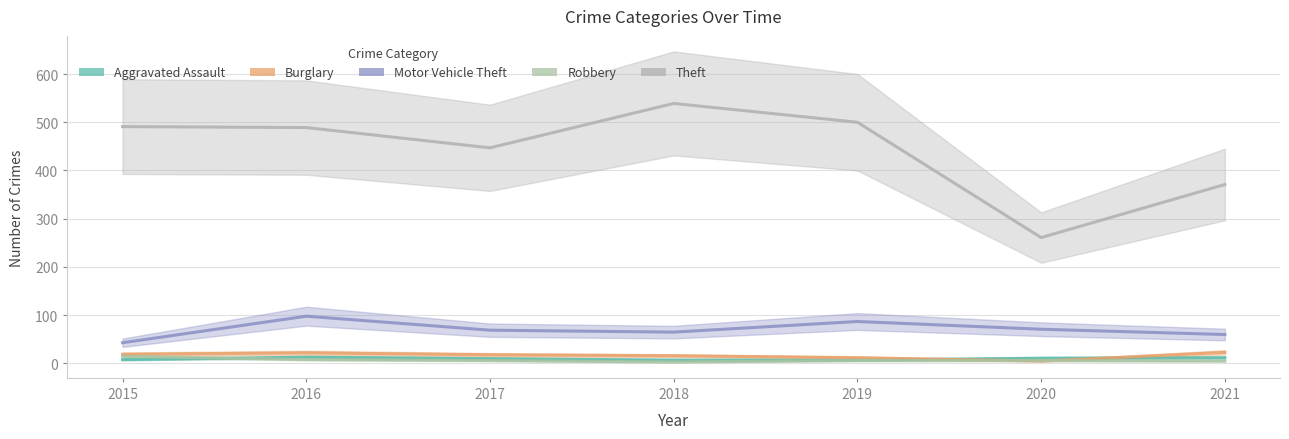

Does the chart display data point markers on the line(s)?

No